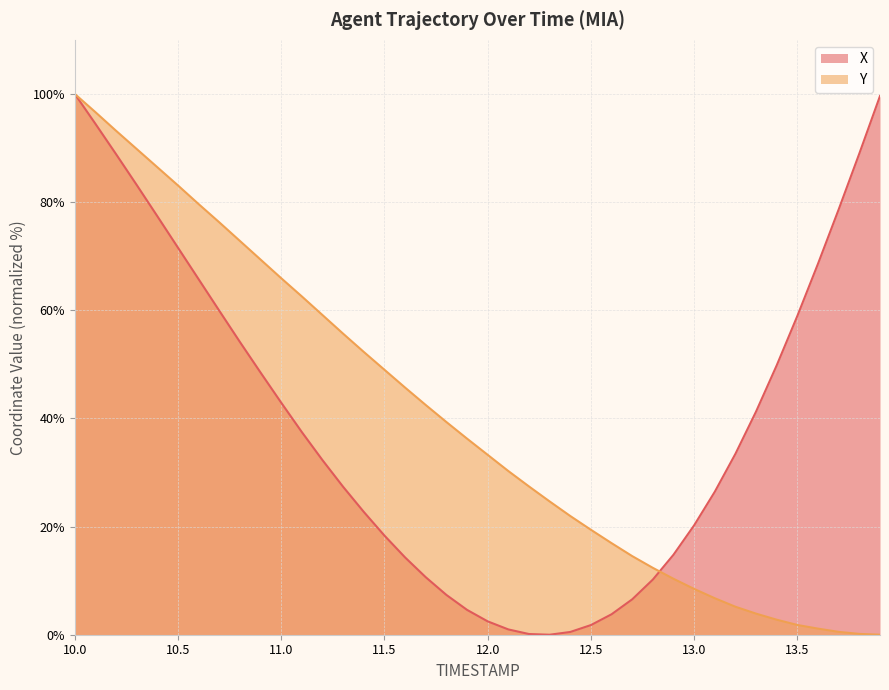

The value of Y at 11.3 is 55.7. True or false?

True